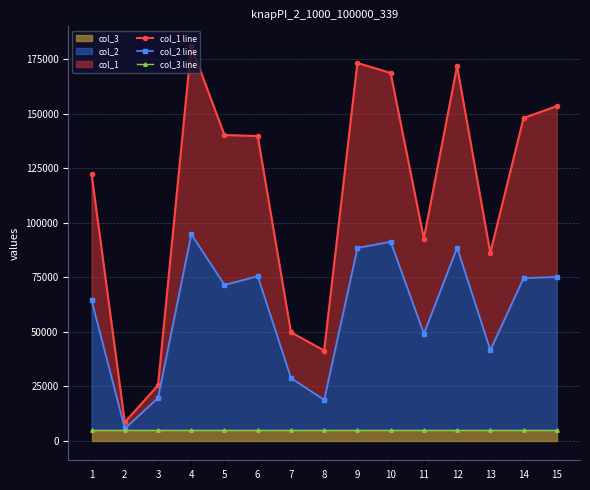

How many lines are shown in the chart?

3